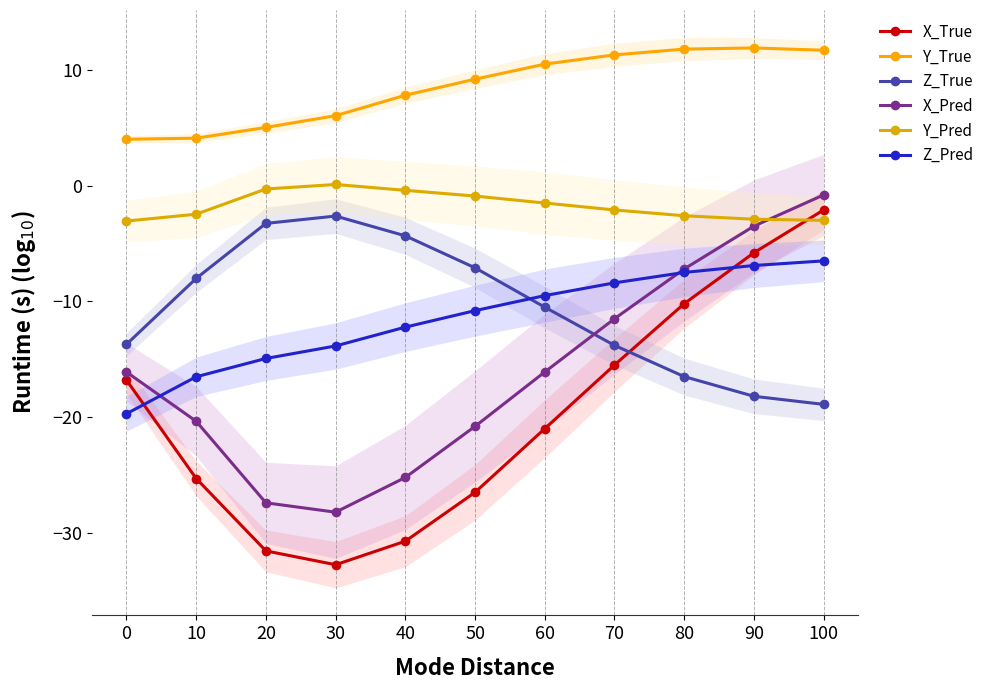

In Y_Pred, how many points are higher than both neighbors (excluding endpoints)?

1